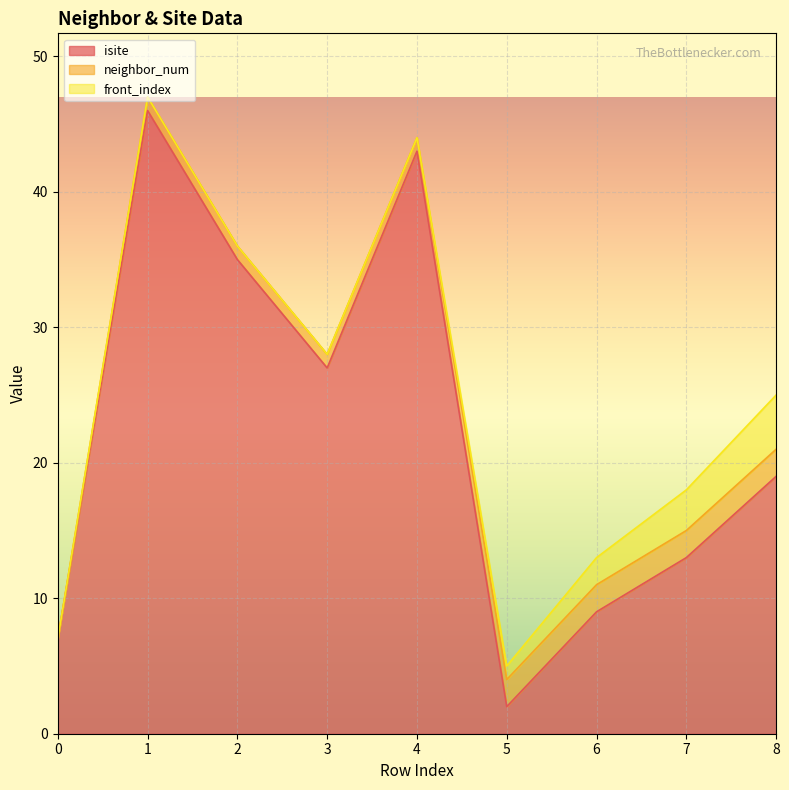

True or false: neighbor_num and isite cross at least once.

False